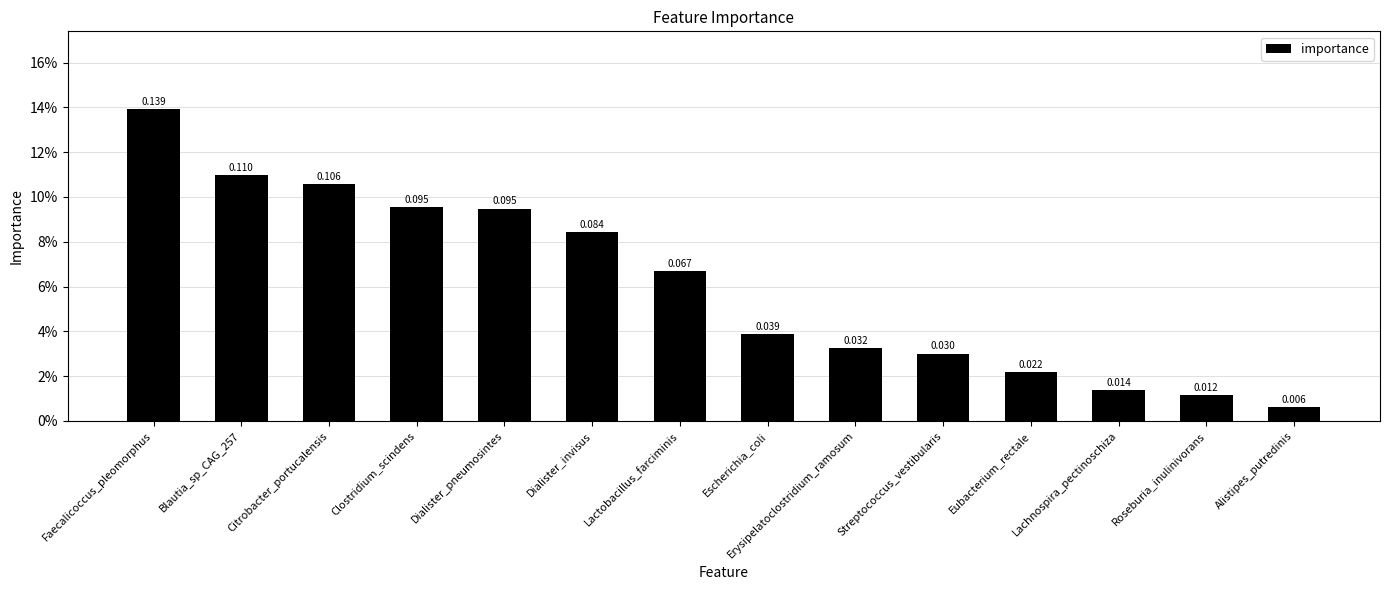

Rank the categories by value from highest to lowest.

Faecalicoccus_pleomorphus, Blautia_sp_CAG_257, Citrobacter_portucalensis, Clostridium_scindens, Dialister_pneumosintes, Dialister_invisus, Lactobacillus_farciminis, Escherichia_coli, Erysipelatoclostridium_ramosum, Streptococcus_vestibularis, Eubacterium_rectale, Lachnospira_pectinoschiza, Roseburia_inulinivorans, Alistipes_putredinis